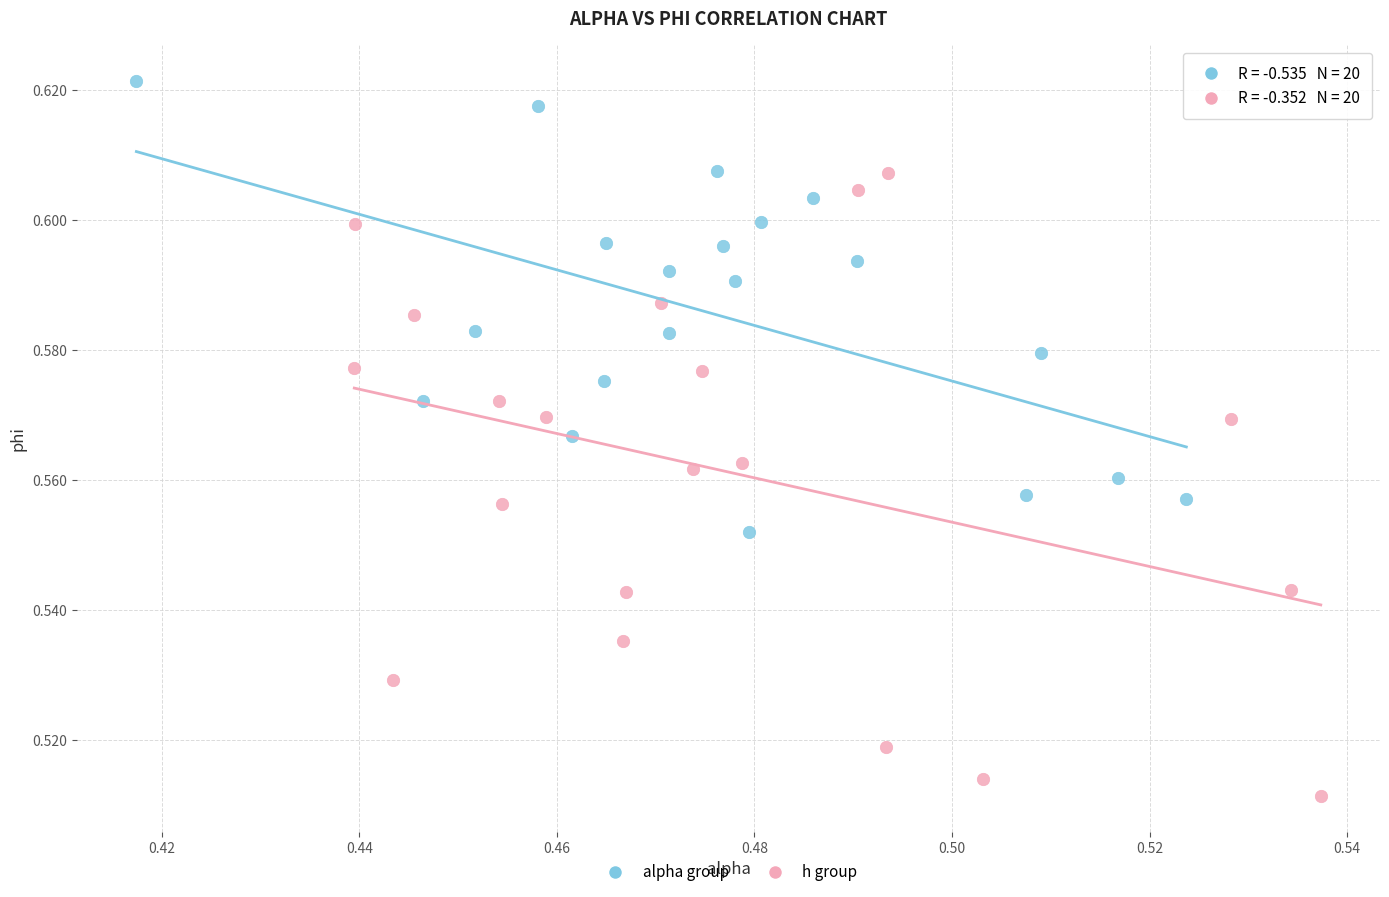

Which series contains the highest Y value?

alpha group